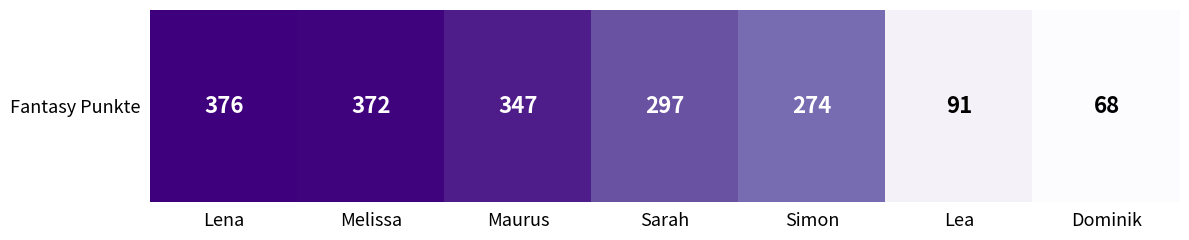

List the labels in order of value, largest first.

Lena, Melissa, Maurus, Sarah, Simon, Lea, Dominik